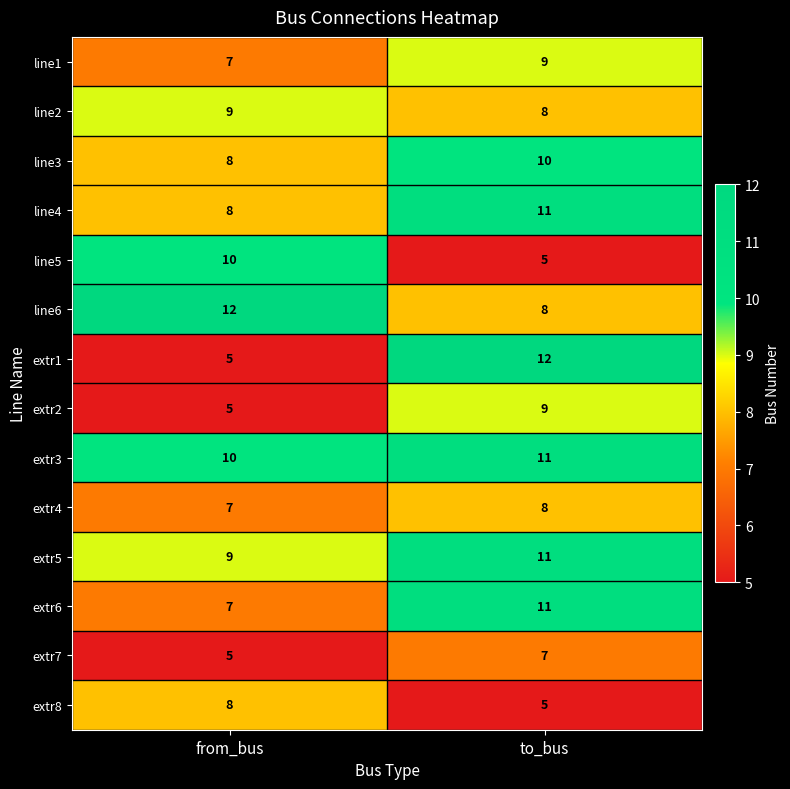

Which series has the widest spread of values?

extr1